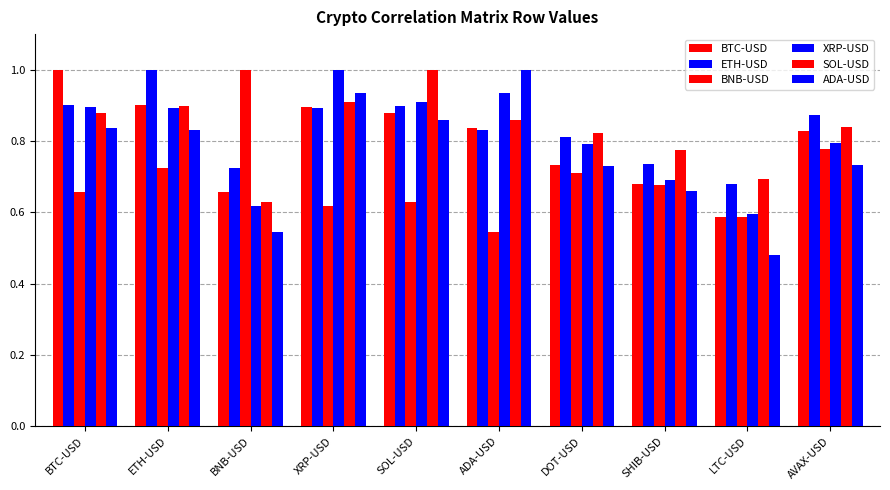

Reading left to right, what are all the values shown in this chart?

BTC-USD: BTC-USD=1.0	ETH-USD=0.9	BNB-USD=0.7	XRP-USD=0.9	SOL-USD=0.9	ADA-USD=0.8	DOT-USD=0.7	SHIB-USD=0.7	LTC-USD=0.6	AVAX-USD=0.8
ETH-USD: BTC-USD=0.9	ETH-USD=1.0	BNB-USD=0.7	XRP-USD=0.9	SOL-USD=0.9	ADA-USD=0.8	DOT-USD=0.8	SHIB-USD=0.7	LTC-USD=0.7	AVAX-USD=0.9
BNB-USD: BTC-USD=0.7	ETH-USD=0.7	BNB-USD=1.0	XRP-USD=0.6	SOL-USD=0.6	ADA-USD=0.5	DOT-USD=0.7	SHIB-USD=0.7	LTC-USD=0.6	AVAX-USD=0.8
XRP-USD: BTC-USD=0.9	ETH-USD=0.9	BNB-USD=0.6	XRP-USD=1.0	SOL-USD=0.9	ADA-USD=0.9	DOT-USD=0.8	SHIB-USD=0.7	LTC-USD=0.6	AVAX-USD=0.8
SOL-USD: BTC-USD=0.9	ETH-USD=0.9	BNB-USD=0.6	XRP-USD=0.9	SOL-USD=1.0	ADA-USD=0.9	DOT-USD=0.8	SHIB-USD=0.8	LTC-USD=0.7	AVAX-USD=0.8
ADA-USD: BTC-USD=0.8	ETH-USD=0.8	BNB-USD=0.5	XRP-USD=0.9	SOL-USD=0.9	ADA-USD=1.0	DOT-USD=0.7	SHIB-USD=0.7	LTC-USD=0.5	AVAX-USD=0.7